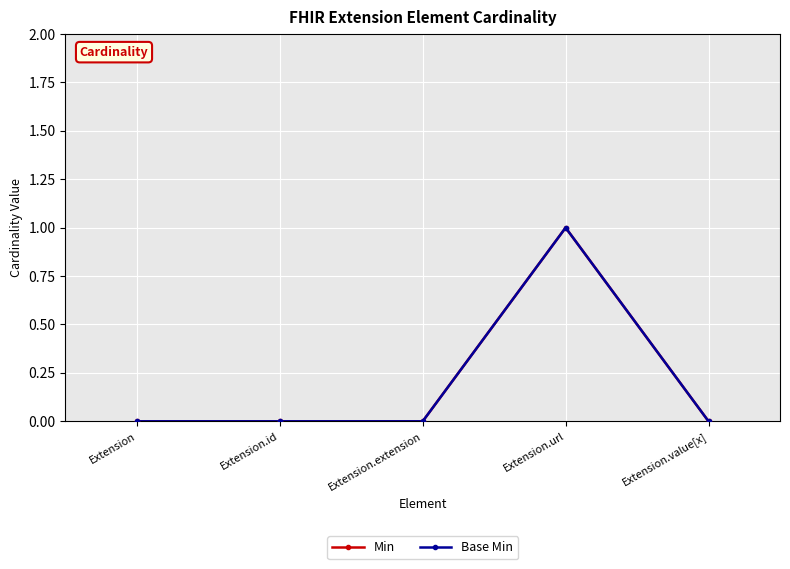

Is this an area chart (filled region under the line)?

No